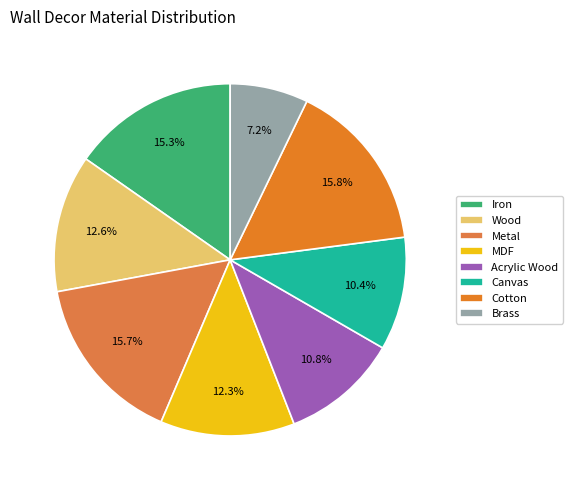

Is Canvas the majority of the pie?

No